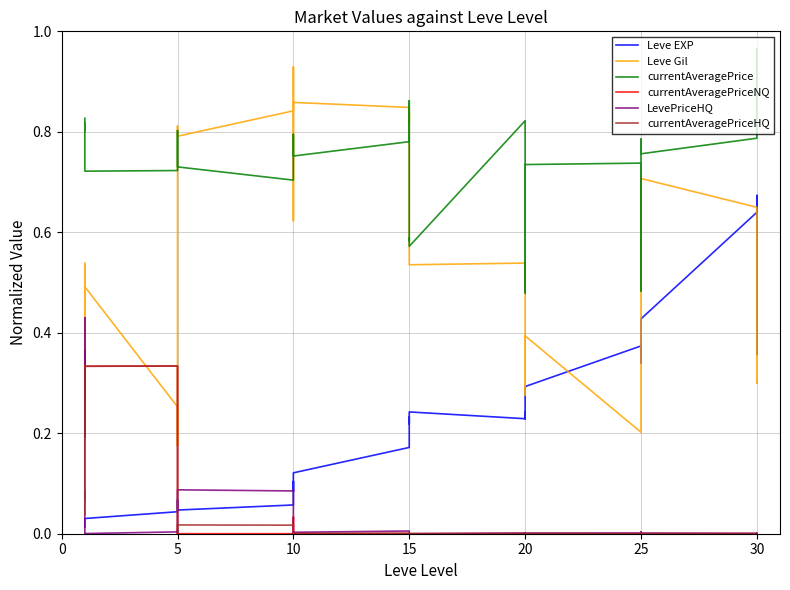

At which category does currentAveragePriceNQ reach its first local valley?

15